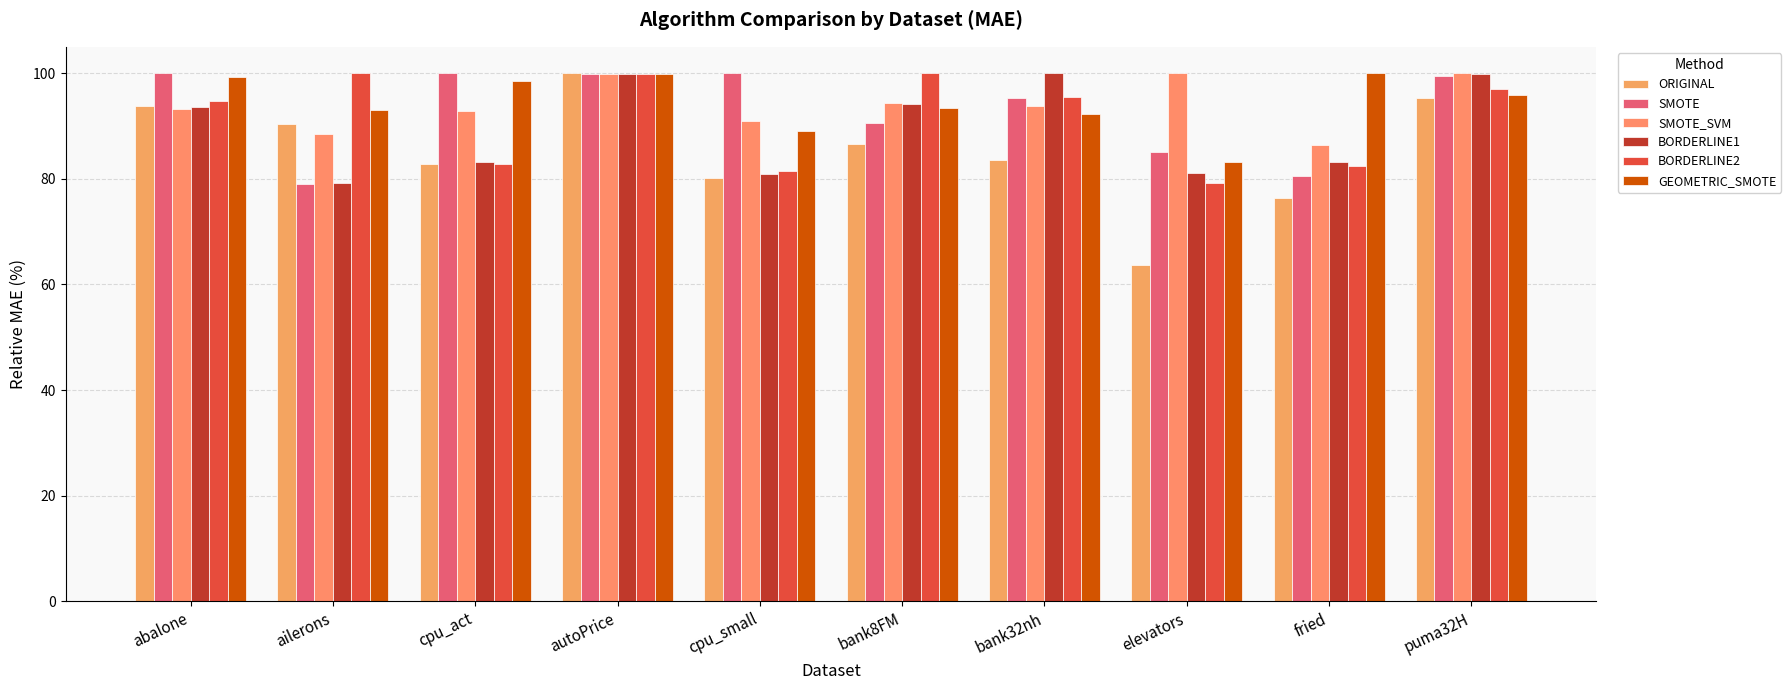

Are the bars grouped side by side (vs. stacked)?

Yes